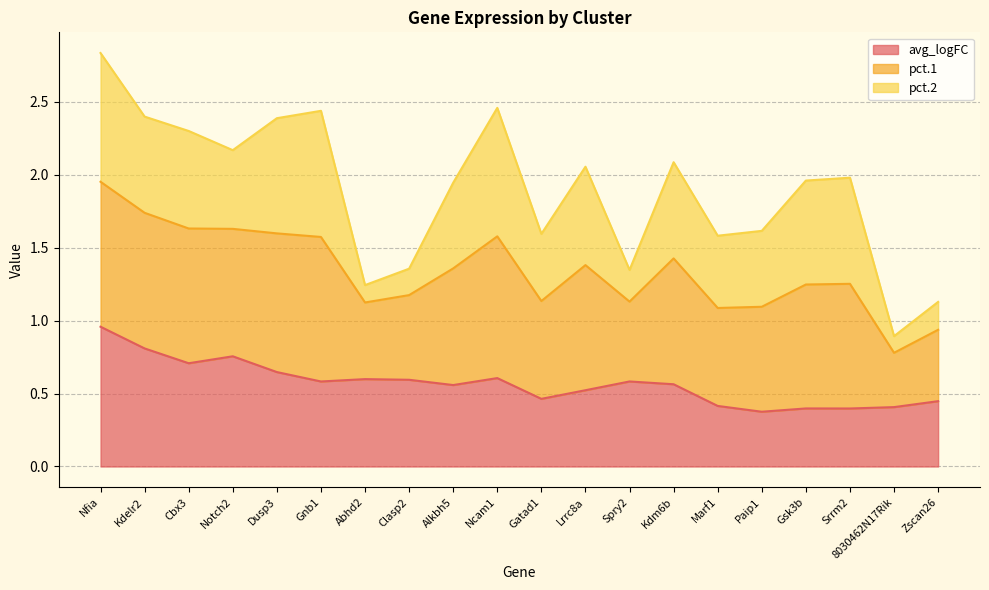

True or false: avg_logFC has a value of 0.5 at Kdelr2.

False